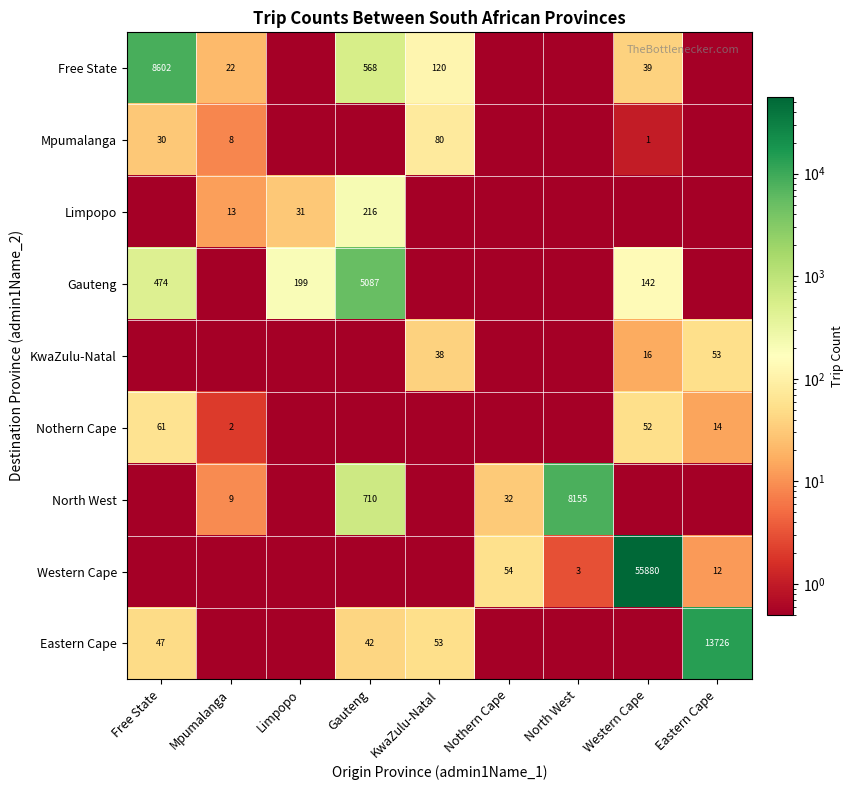

The value of Free State at KwaZulu-Natal is 120.0. True or false?

True